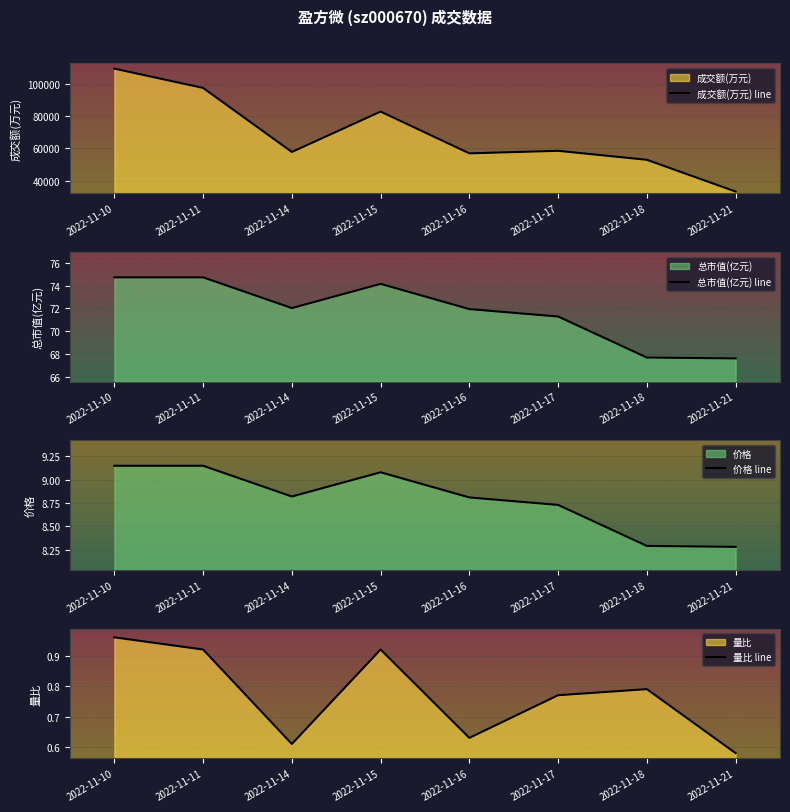

Reading left to right, what are all the values shown in this chart?

成交额(万元) line: 2022-11-10=109318.0	2022-11-11=97387.0	2022-11-14=57810.0	2022-11-15=82773.0	2022-11-16=56956.0	2022-11-17=58525.0	2022-11-18=52973.0	2022-11-21=33340.0
总市值(亿元) line: 2022-11-10=74.7	2022-11-11=74.7	2022-11-14=72.0	2022-11-15=74.2	2022-11-16=71.9	2022-11-17=71.3	2022-11-18=67.7	2022-11-21=67.6
价格 line: 2022-11-10=9.2	2022-11-11=9.2	2022-11-14=8.8	2022-11-15=9.1	2022-11-16=8.8	2022-11-17=8.7	2022-11-18=8.3	2022-11-21=8.3
量比 line: 2022-11-10=1.0	2022-11-11=0.9	2022-11-14=0.6	2022-11-15=0.9	2022-11-16=0.6	2022-11-17=0.8	2022-11-18=0.8	2022-11-21=0.6